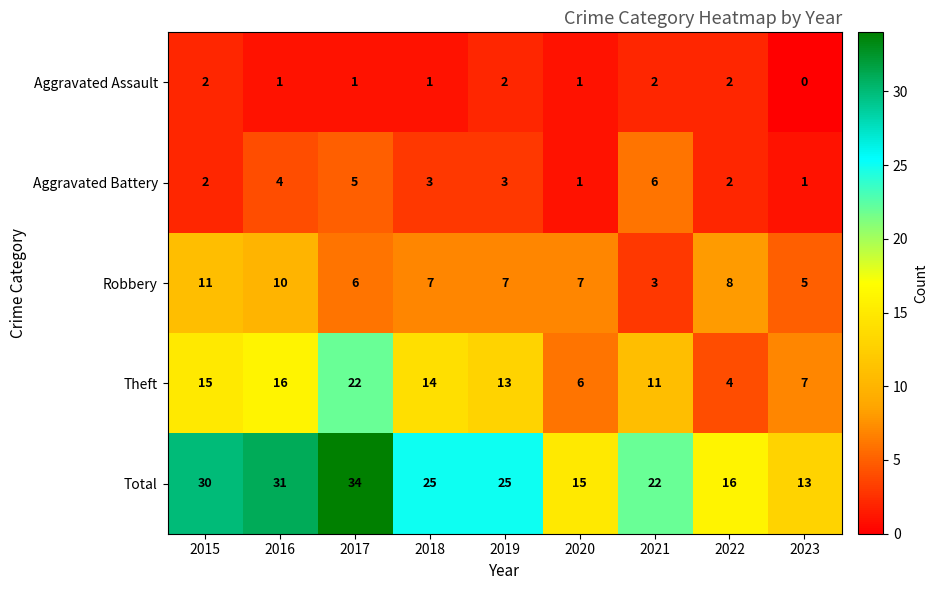

What is the maximum value shown in the chart?

34